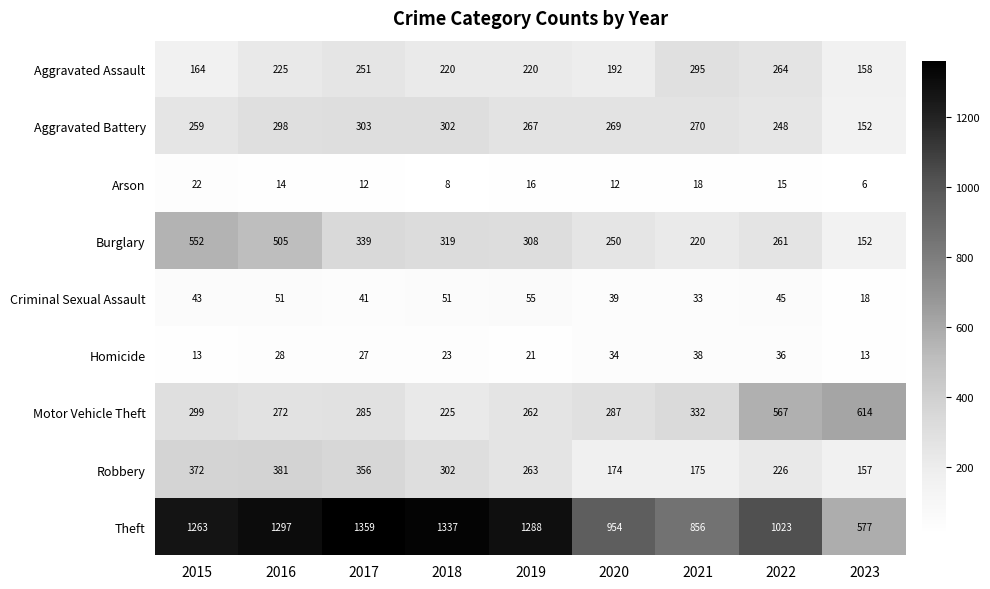

What is the difference between the maximum and minimum values in the Aggravated Assault series?

137